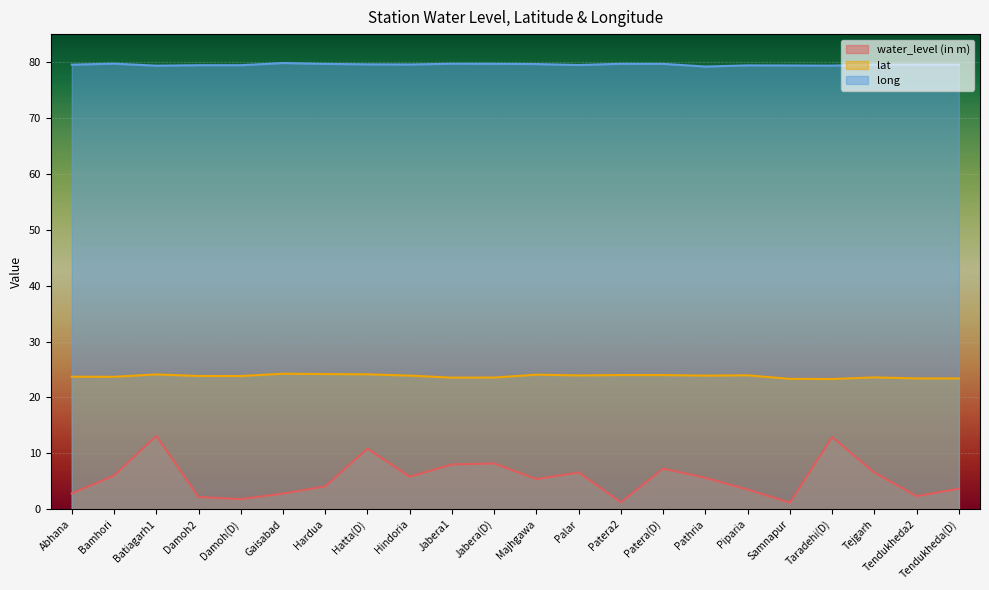

Reading left to right, extract all data points from this chart.

water_level (in m): 2.8	6.0	13.1	2.2	1.8	2.8	4.1	10.8	5.8	8.0	8.2	5.4	6.6	1.2	7.3	5.6	3.5	1.2	12.9	6.5	2.3	3.7
lat: 23.7	23.7	24.1	23.8	23.8	24.2	24.2	24.1	23.9	23.5	23.6	24.1	23.9	24.0	24.0	23.9	24.0	23.3	23.3	23.6	23.4	23.4
long: 79.5	79.7	79.4	79.4	79.4	79.8	79.7	79.6	79.6	79.7	79.7	79.6	79.5	79.7	79.7	79.2	79.4	79.4	79.4	79.5	79.5	79.5